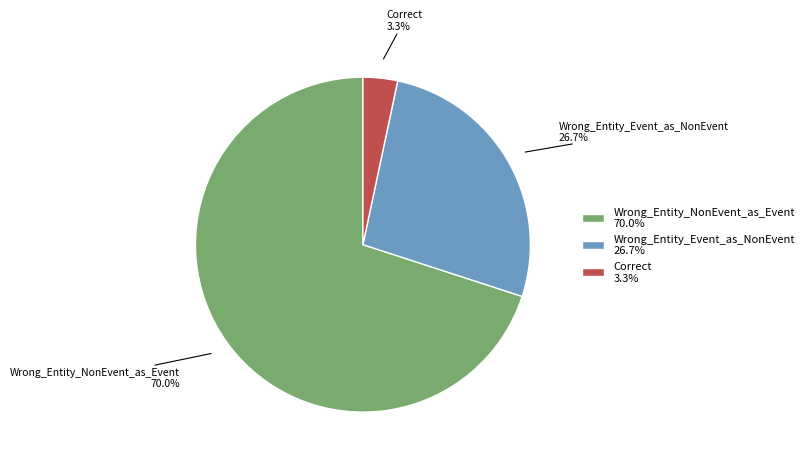

How many segments does this pie chart have?

3